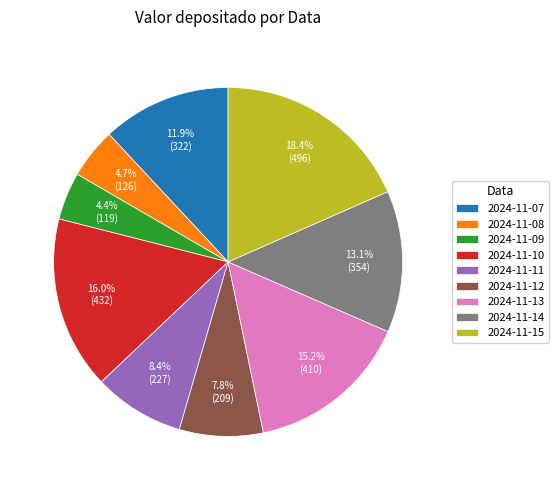

Is it true that 2024-11-15 is 18% of the pie?

True